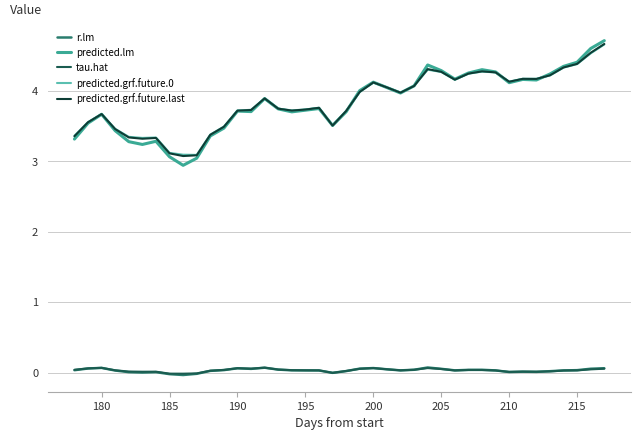

Which series has the widest spread of values?

predicted.lm